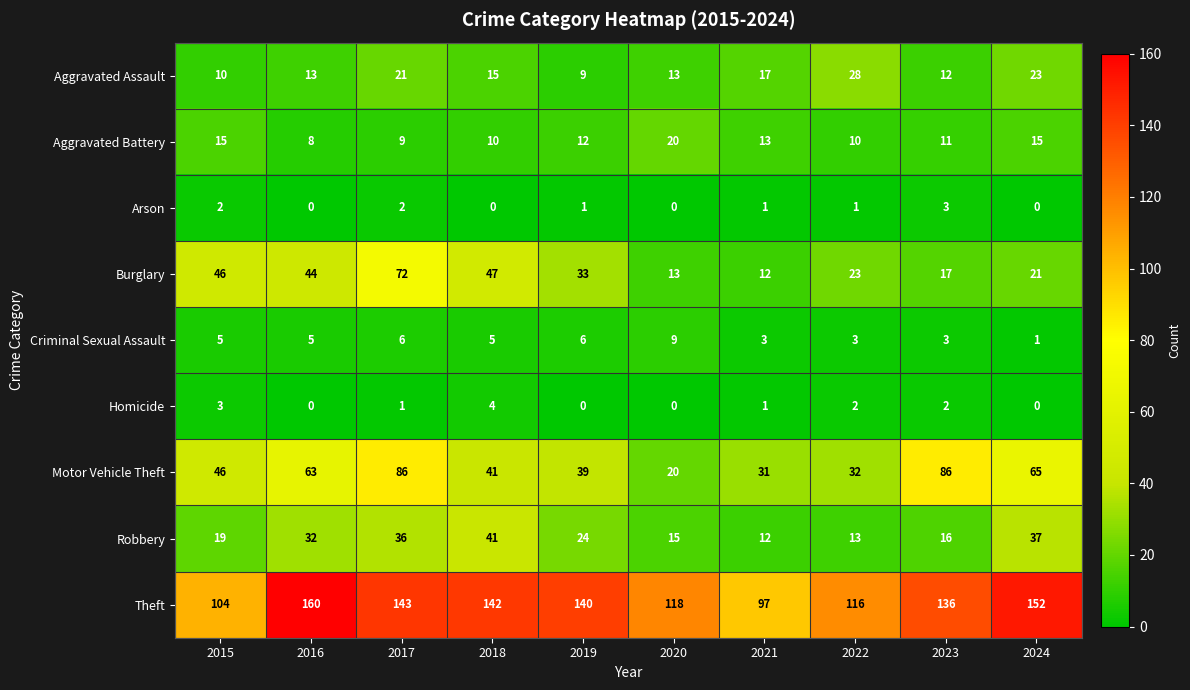

What is the total value across all series at 2022?

228